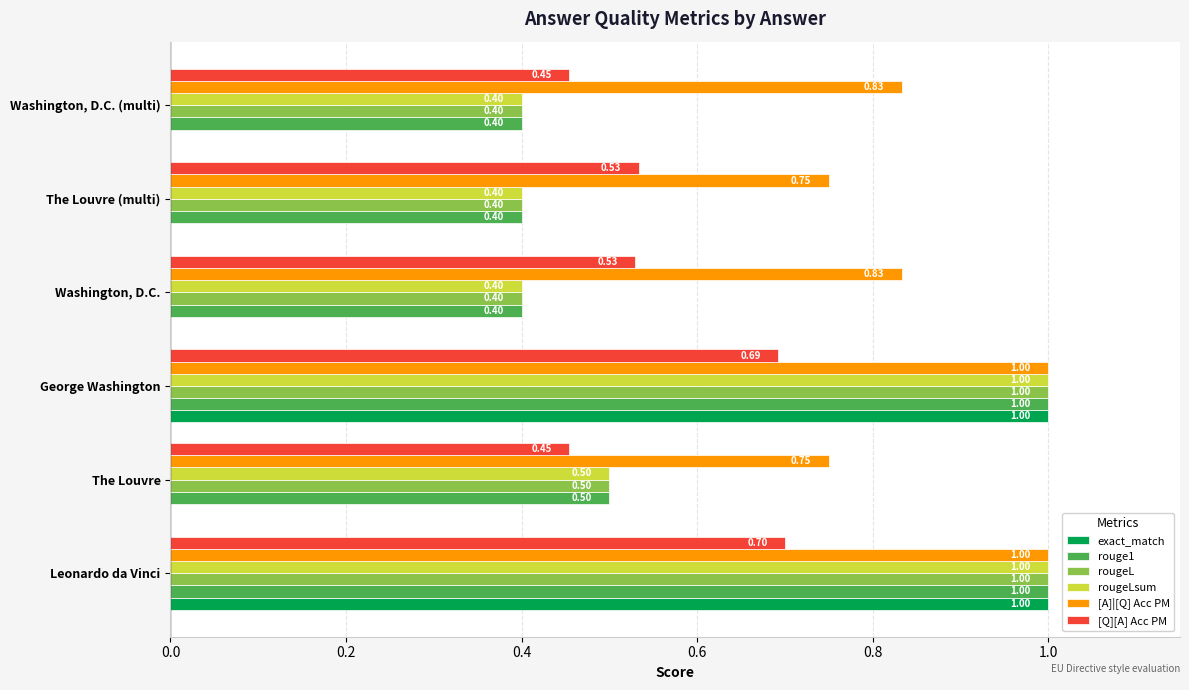

Which series changed the most between Leonardo da Vinci and George Washington?

[Q][A] Acc PM